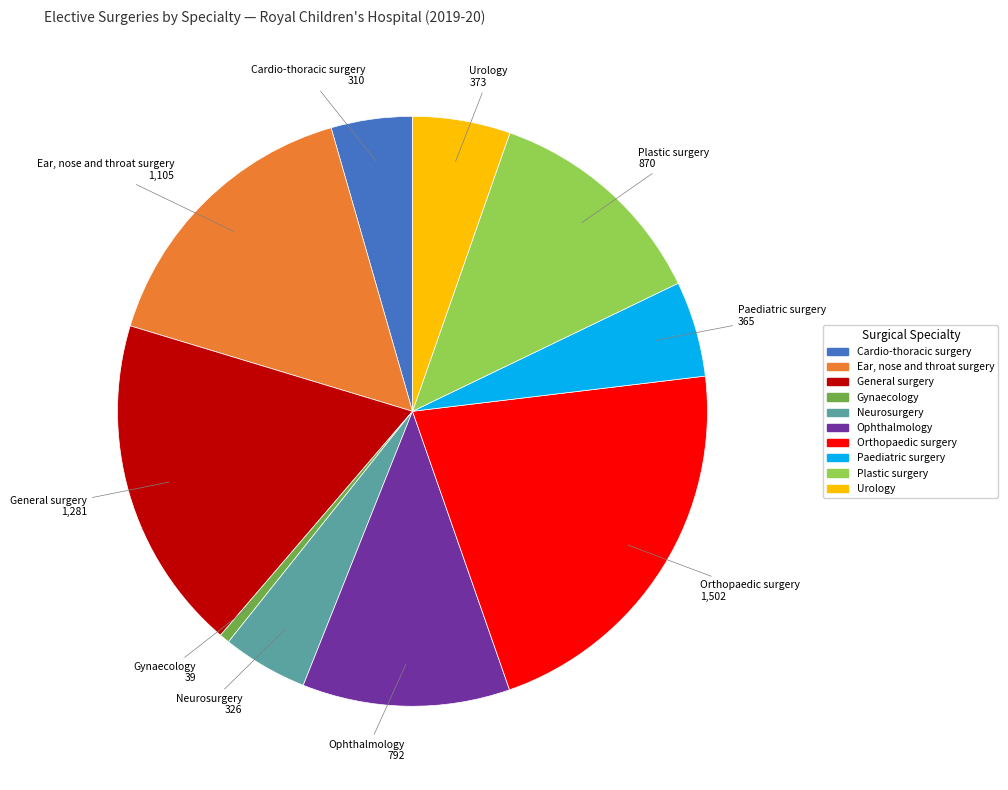

What is the ratio of the value at Ophthalmology to the value at Ear, nose and throat surgery?

0.7